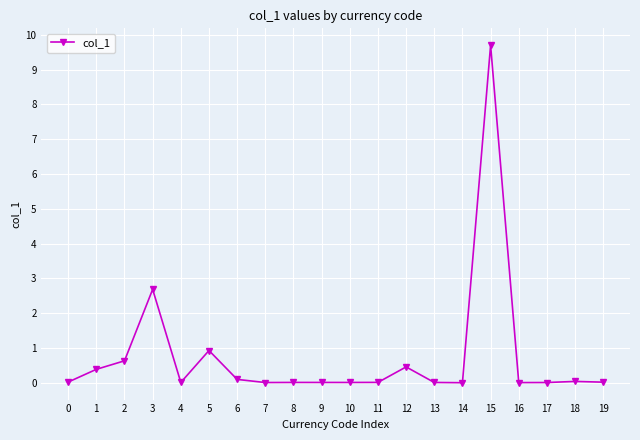

At which category does the data reach its first local peak?

3